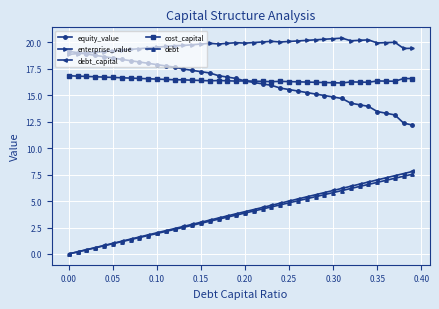

Which series has the largest range (max minus min)?

debt_capital